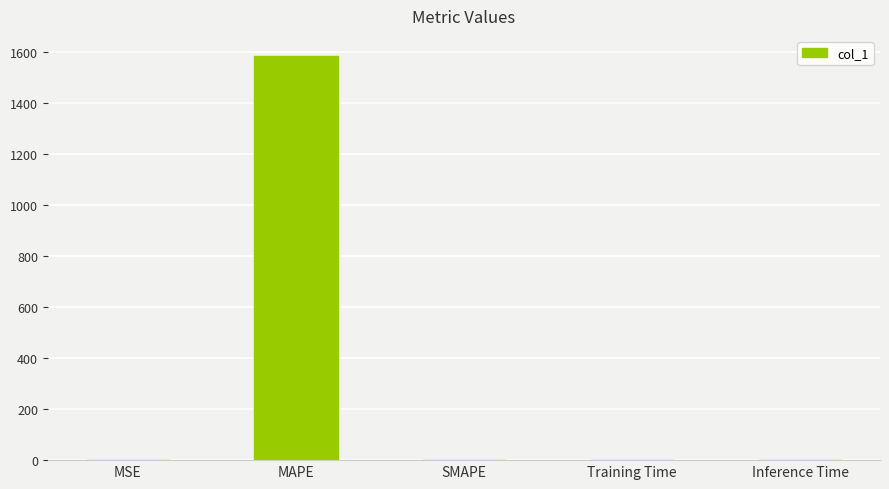

Are the bars grouped side by side (vs. stacked)?

No